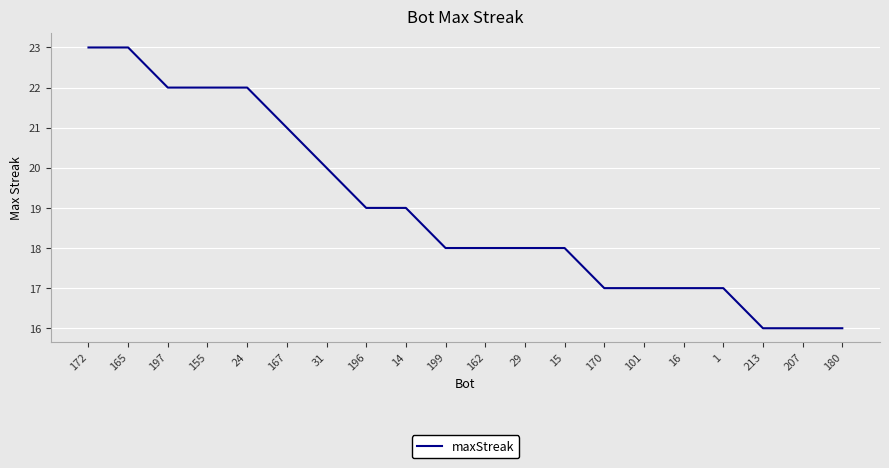

What is the difference between the second highest and second lowest values?

7